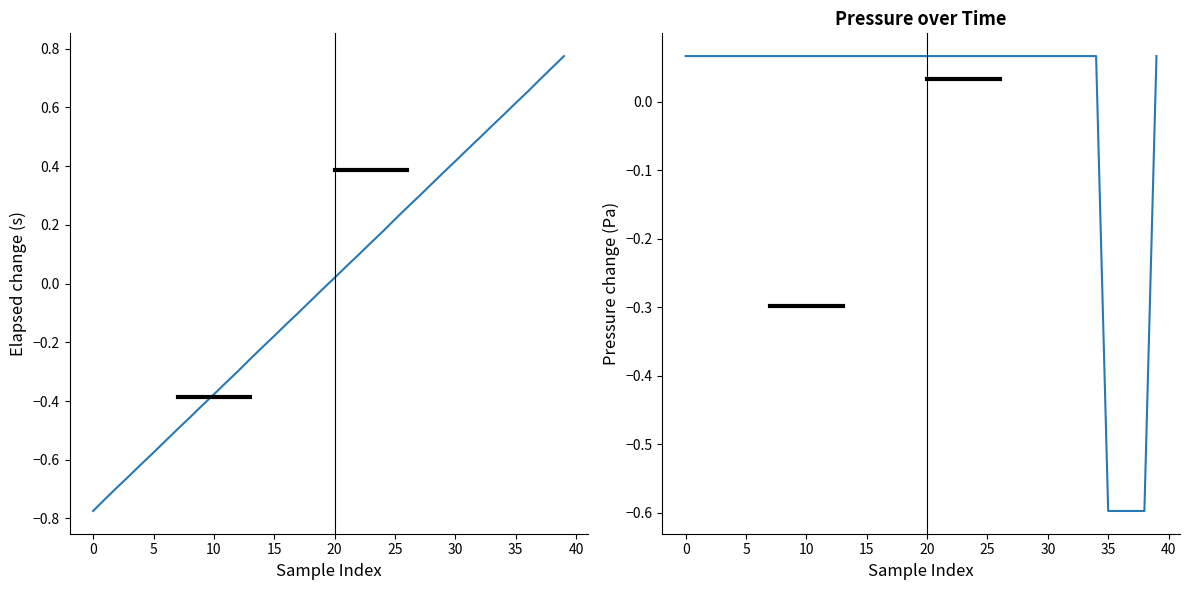

How many values in elapsed (s) are below zero?

20